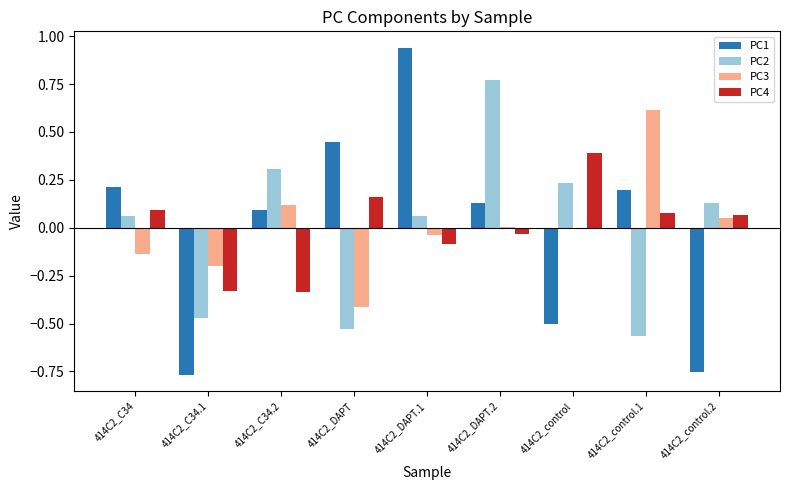

How many distinct data groups are displayed?

4